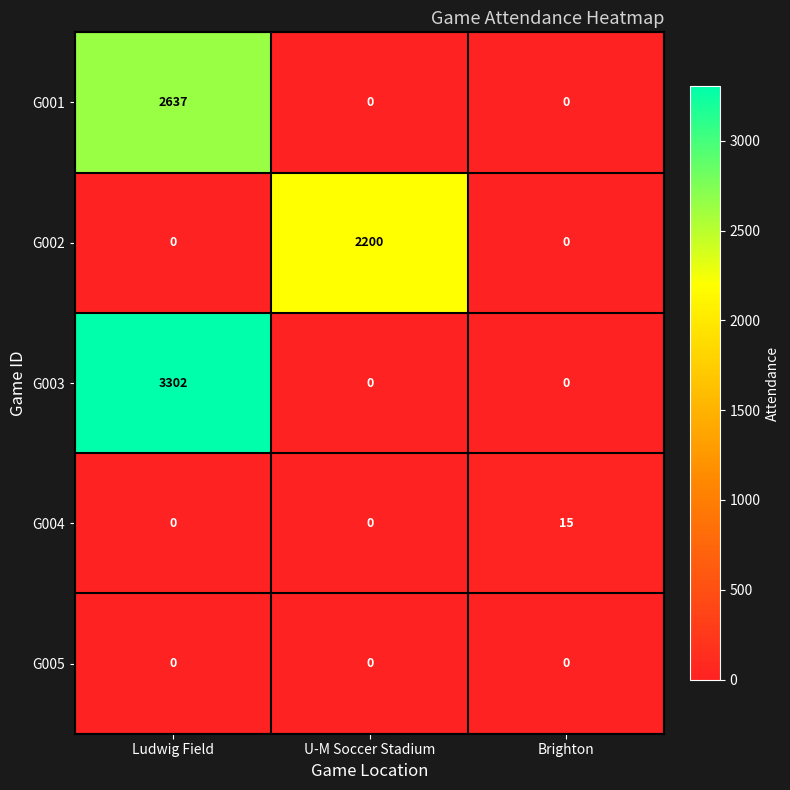

Reading left to right, extract all data points from this chart.

G001: Ludwig Field=2637	U-M Soccer Stadium=0	Brighton=0
G002: Ludwig Field=0	U-M Soccer Stadium=2200	Brighton=0
G003: Ludwig Field=3302	U-M Soccer Stadium=0	Brighton=0
G004: Ludwig Field=0	U-M Soccer Stadium=0	Brighton=15
G005: Ludwig Field=0	U-M Soccer Stadium=0	Brighton=0